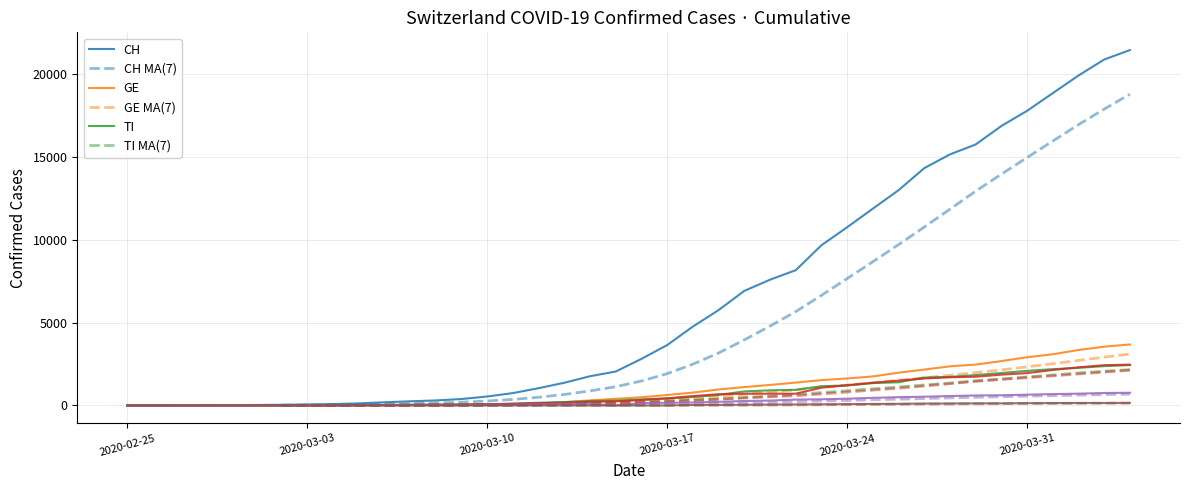

How many lines are shown in the chart?

6